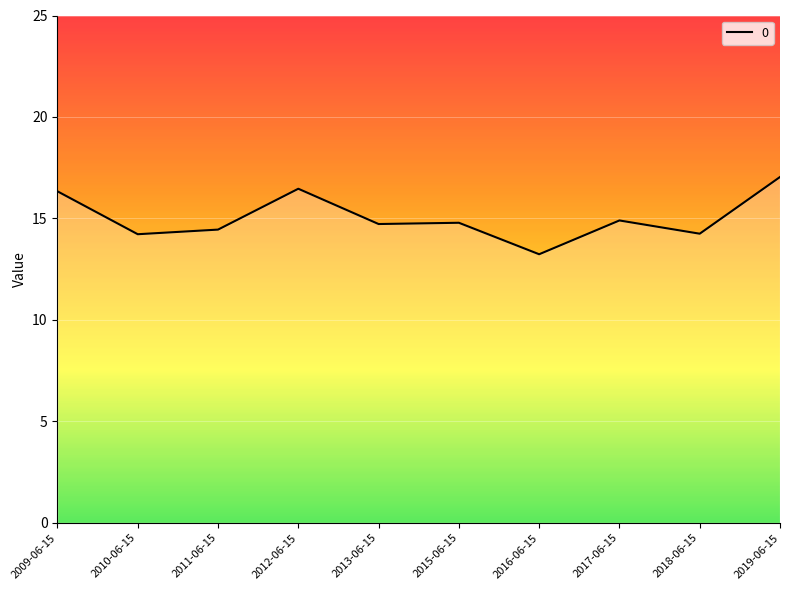

What is the sum of the values at 2012-06-15 and 2010-06-15?

30.7